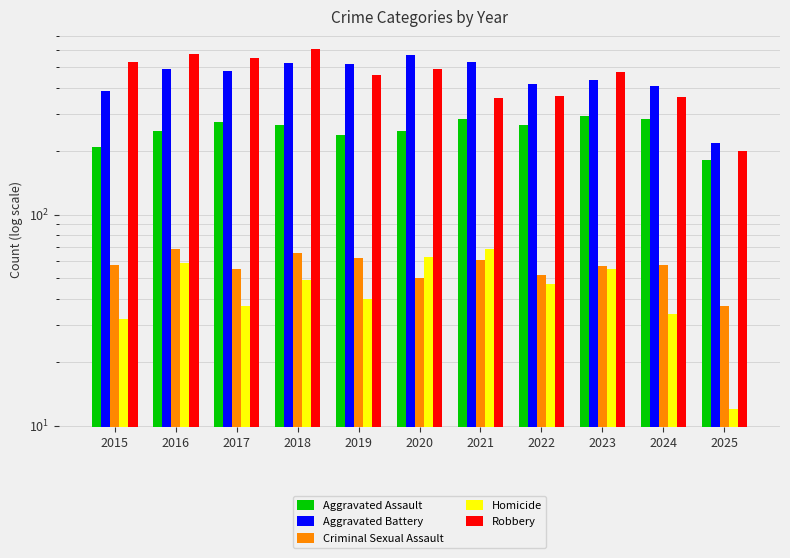

Does the chart contain stacked bars?

No